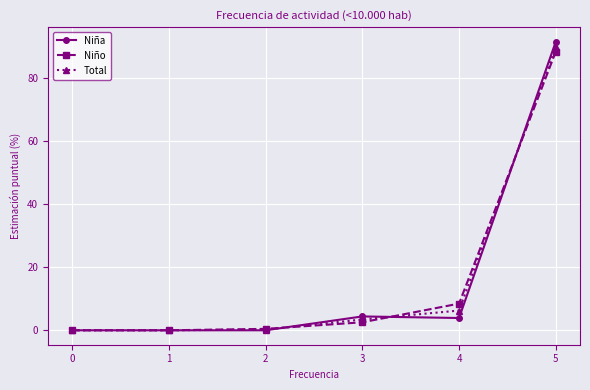

What is the difference between the Total values at 0 and 2?

0.2